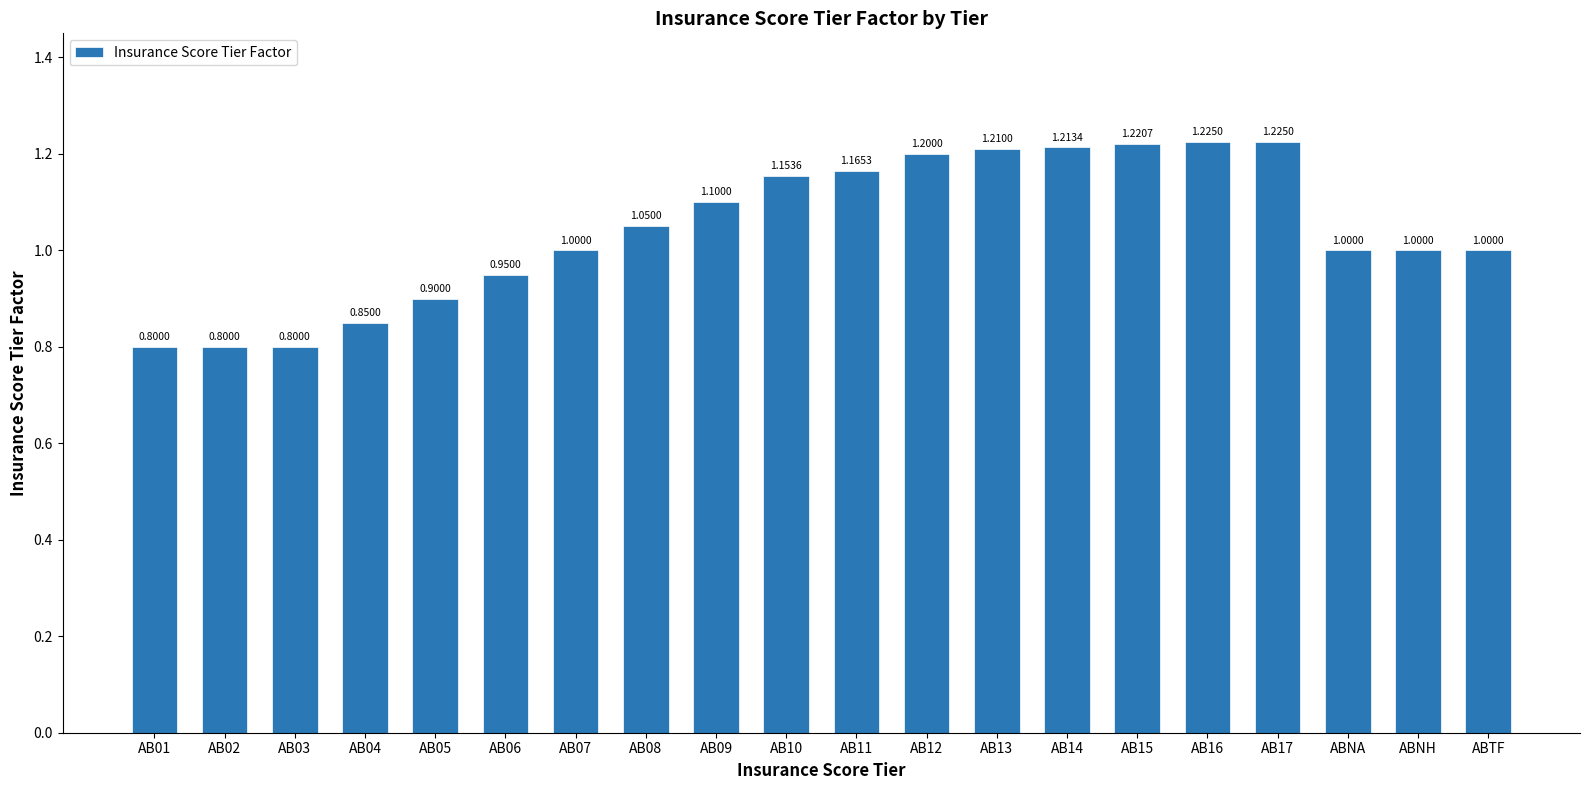

The value at AB01 is 0.8. True or false?

True